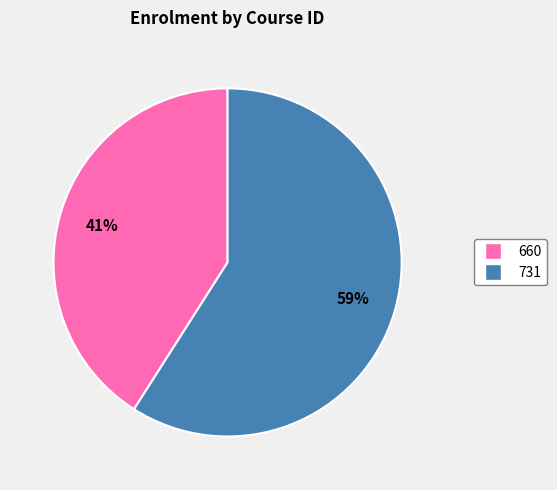

Do 731 and 660 together represent more than half of the pie?

Yes